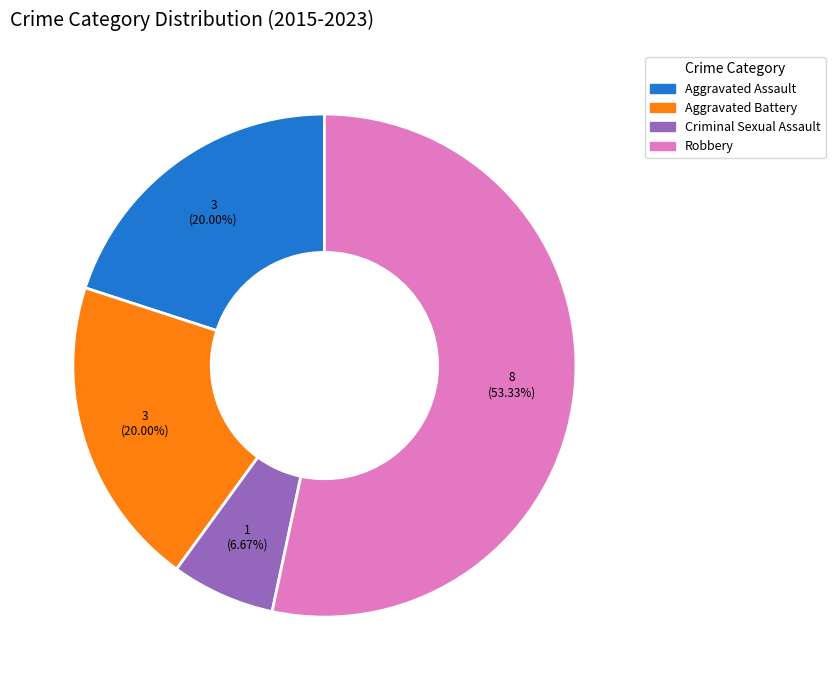

How much of the chart is everything except Robbery?

46.7%